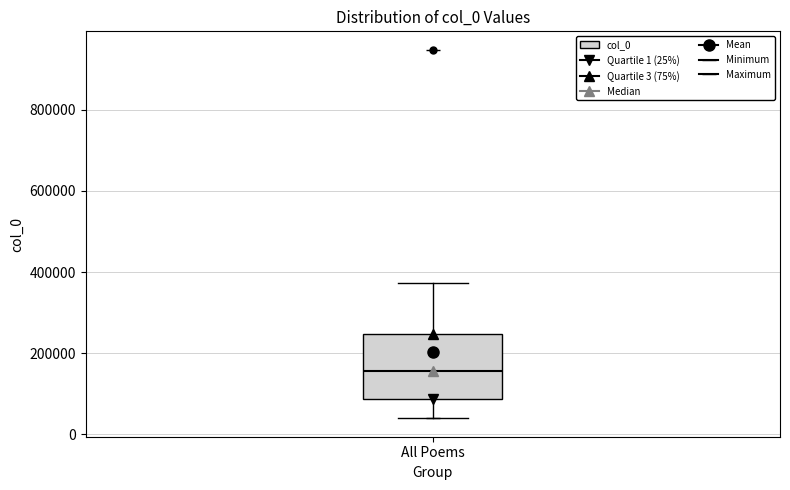

Read this box plot against the y-axis: the position of the median line, the range covered by the box, and the ends of both whiskers. The values are not printed on the chart, so give them approximately, as read against the axis.

median 160000, box 80000 to 240000, whiskers 40000 to 380000